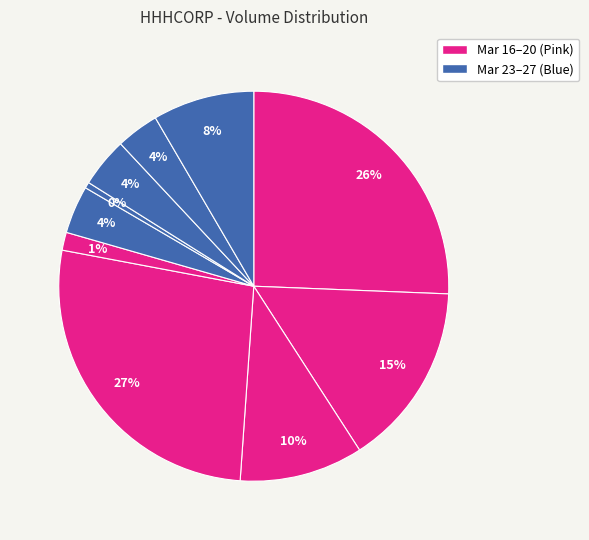

Does any single category account for the majority?

No